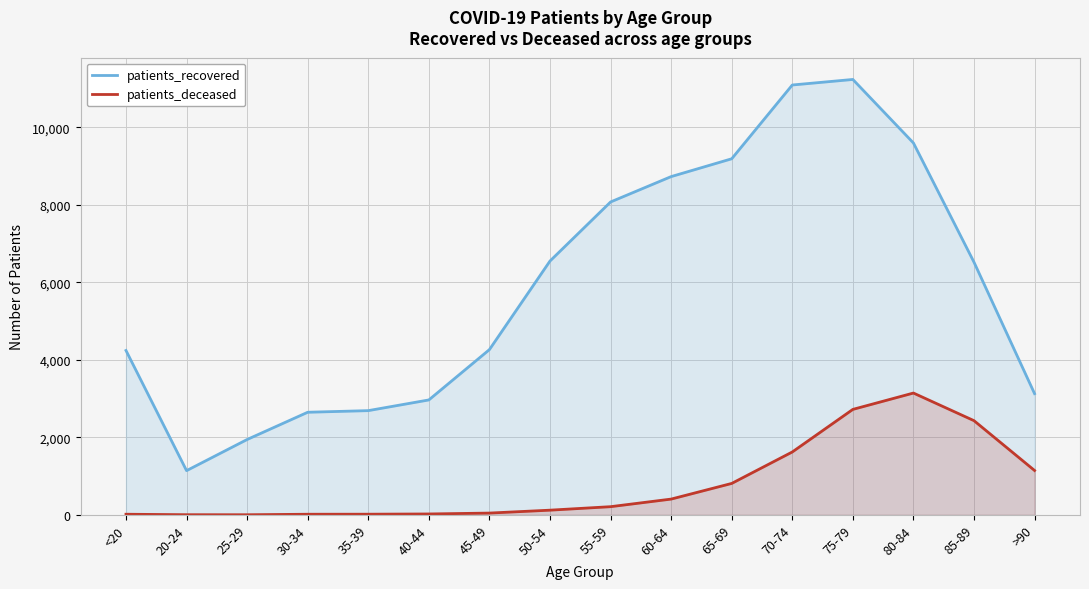

What are all the series names shown in the legend?

patients_recovered, patients_deceased